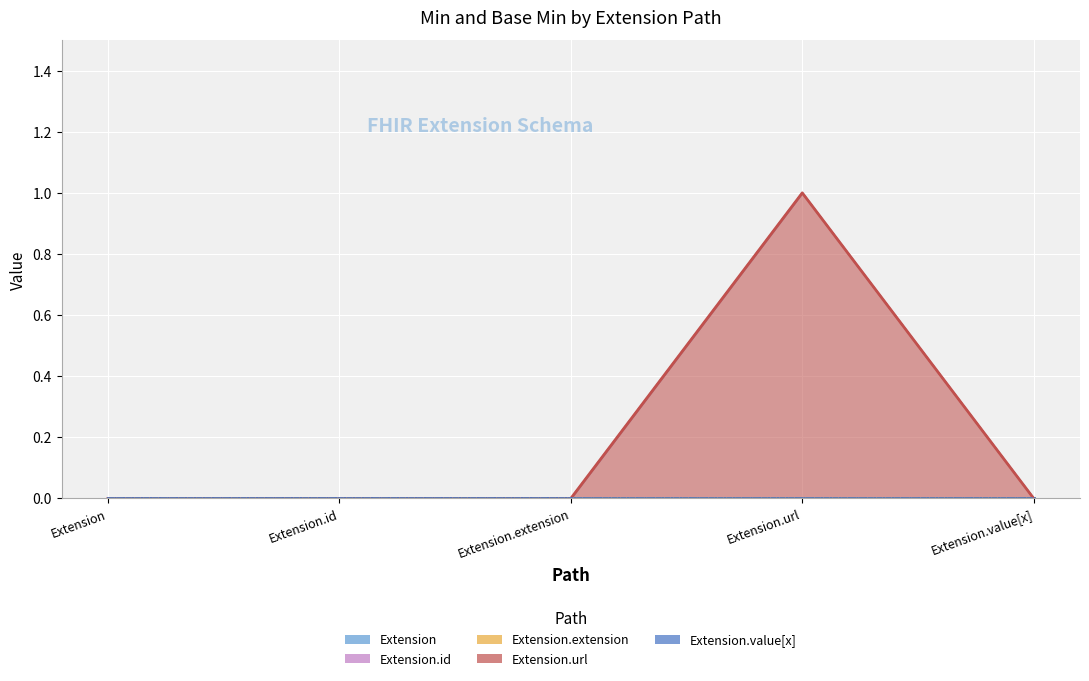

The Extension.url series shows 0 at Extension.value[x]. True or false?

True